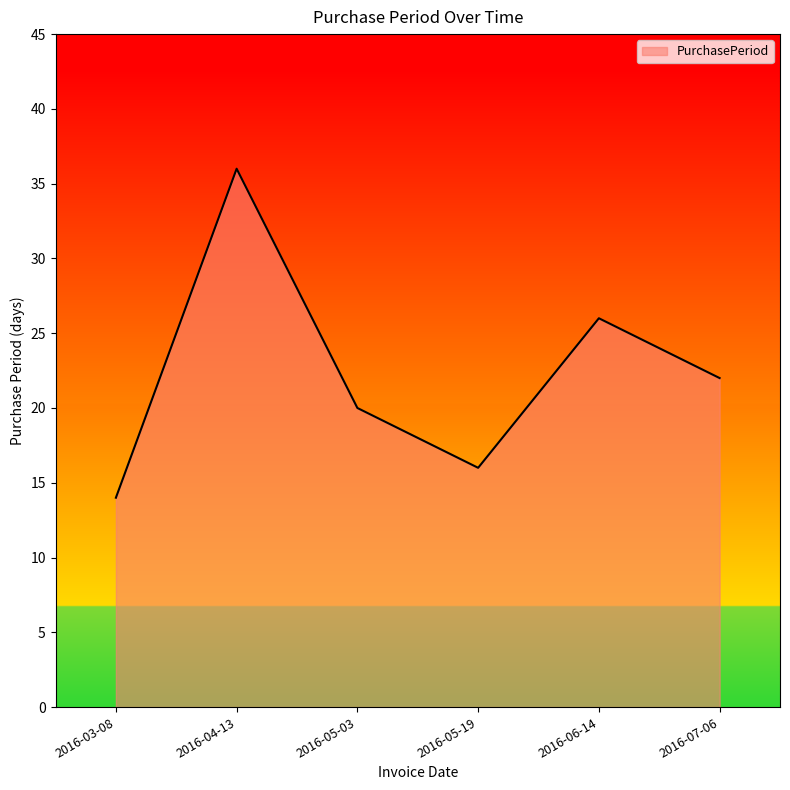

What is the ratio of the value at 2016-05-03 to the value at 2016-03-08?

1.4